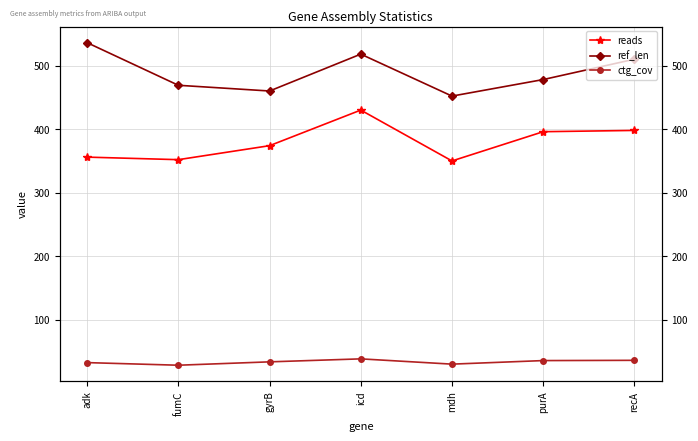

Reading left to right, extract all data points from this chart.

reads: adk=356.0	fumC=352.0	gyrB=374.0	icd=430.0	mdh=350.0	purA=396.0	recA=398.0
ref_len: adk=536.0	fumC=469.0	gyrB=460.0	icd=518.0	mdh=452.0	purA=478.0	recA=510.0
ctg_cov: adk=32.8	fumC=28.7	gyrB=34.0	icd=38.7	mdh=30.4	purA=36.0	recA=36.4